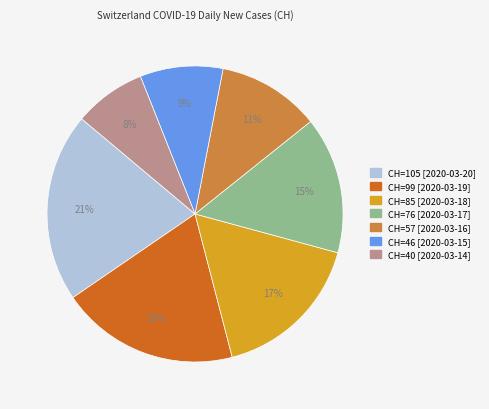

Is there any slice that represents more than half of the pie?

No